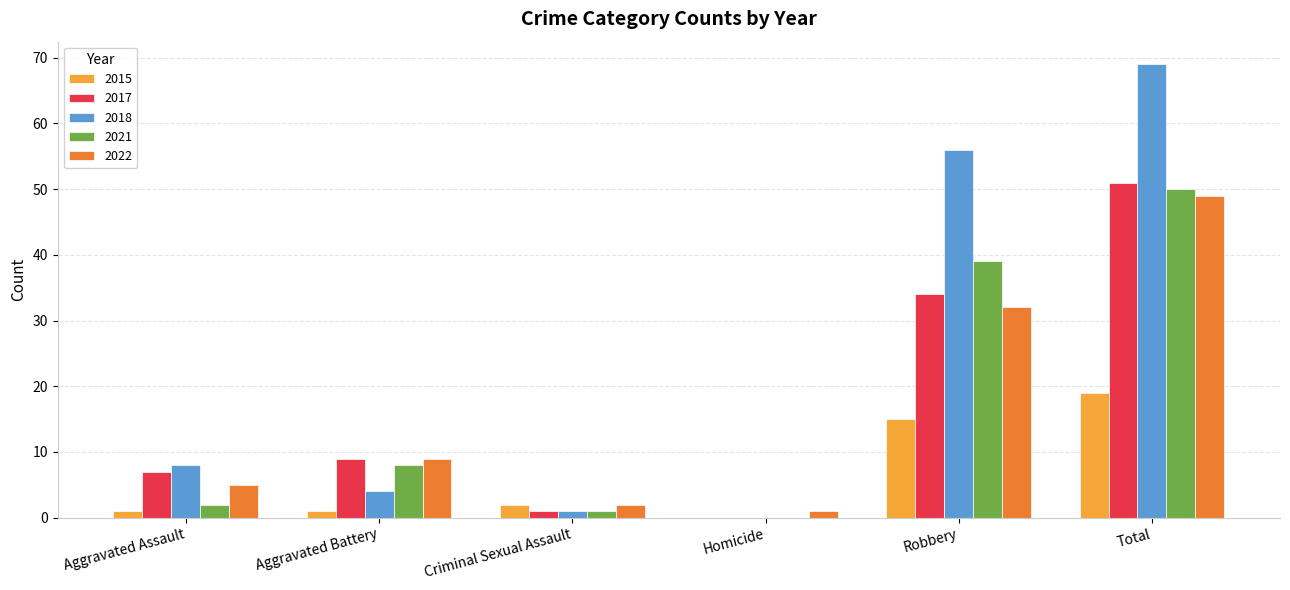

At which category is the sum across all series the highest?

Total